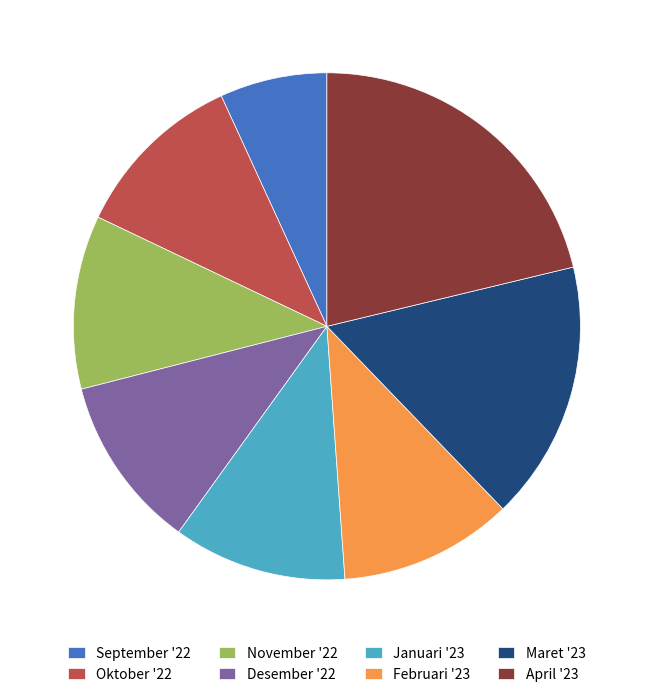

True or false: Februari '23 accounts for 11% of the total.

True